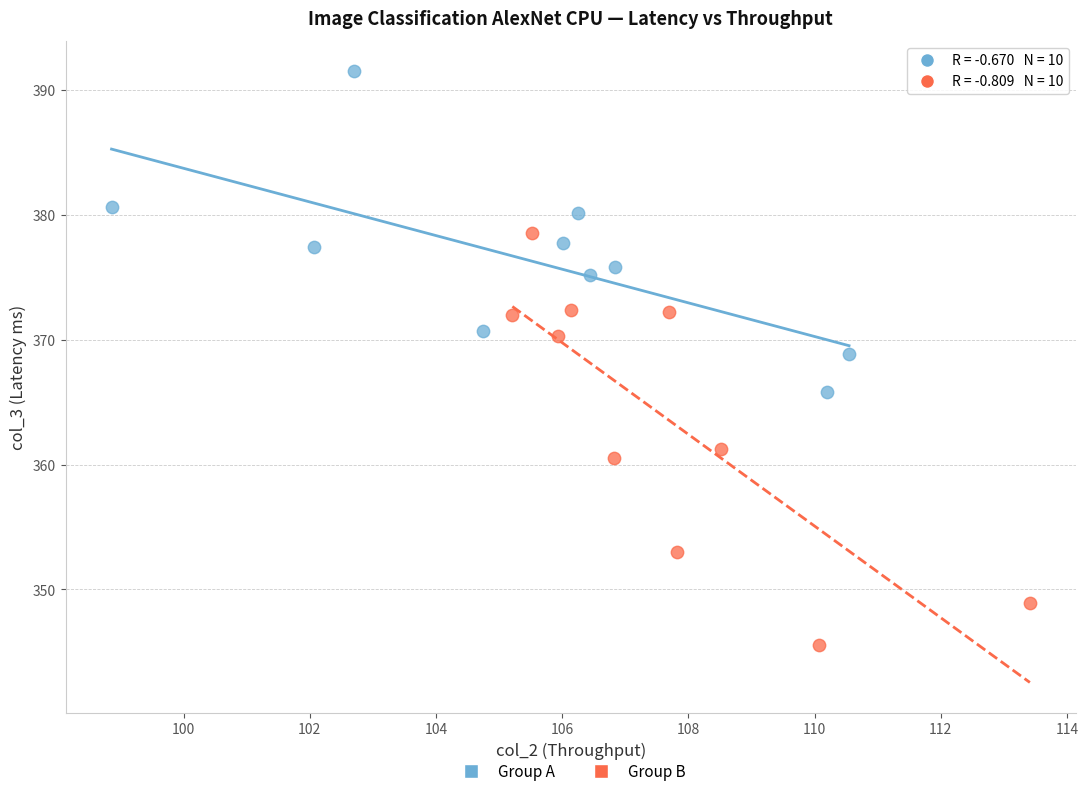

Which series has the largest Y range (max minus min)?

Group B